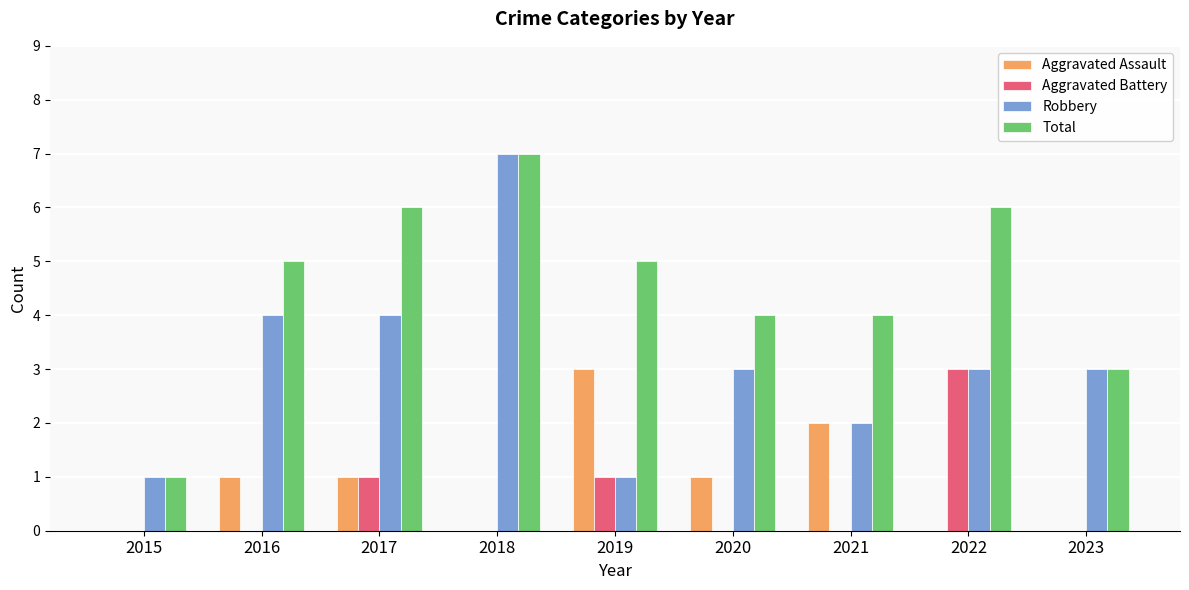

What is the average value of the Robbery series?

3